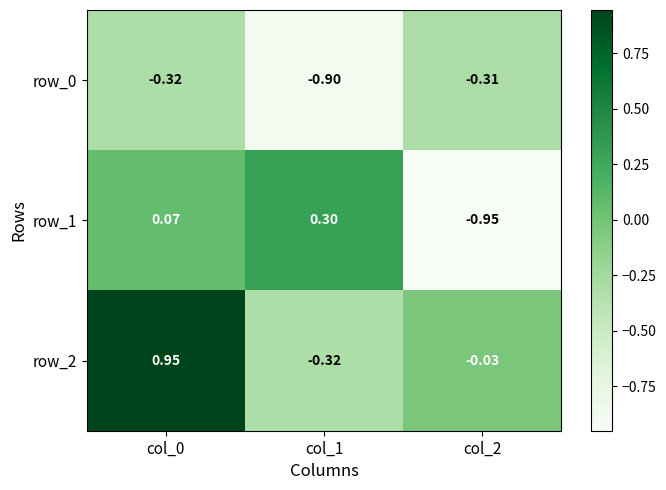

How many negative values does the row_2 series have?

2